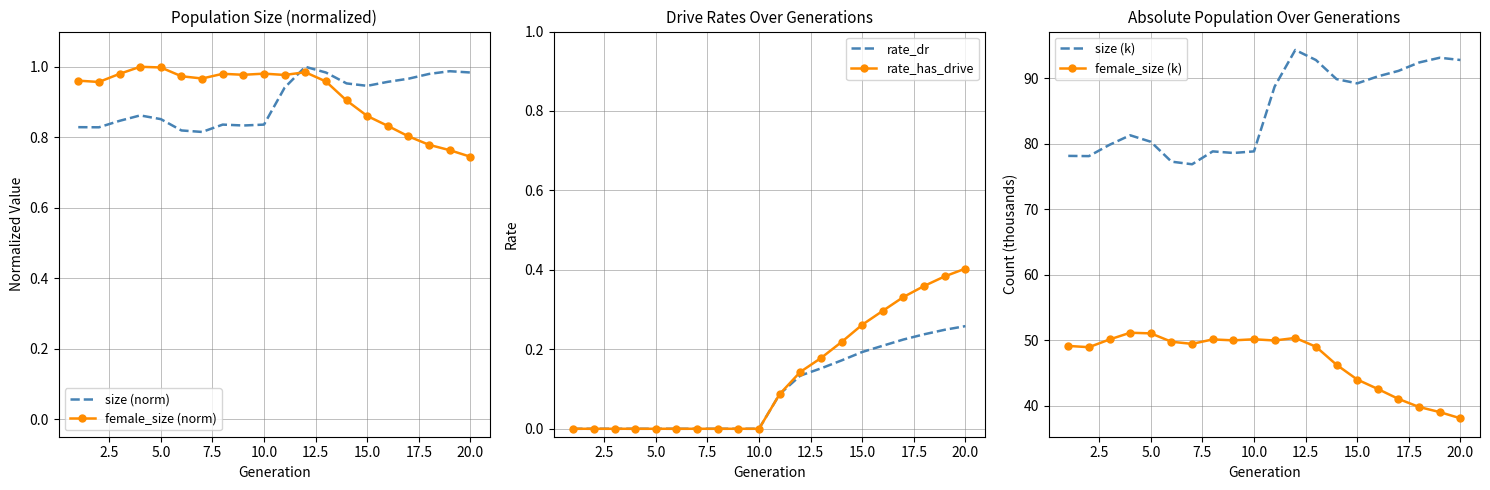

Is it true that rate_dr equals 0.0 at 10.0?

True